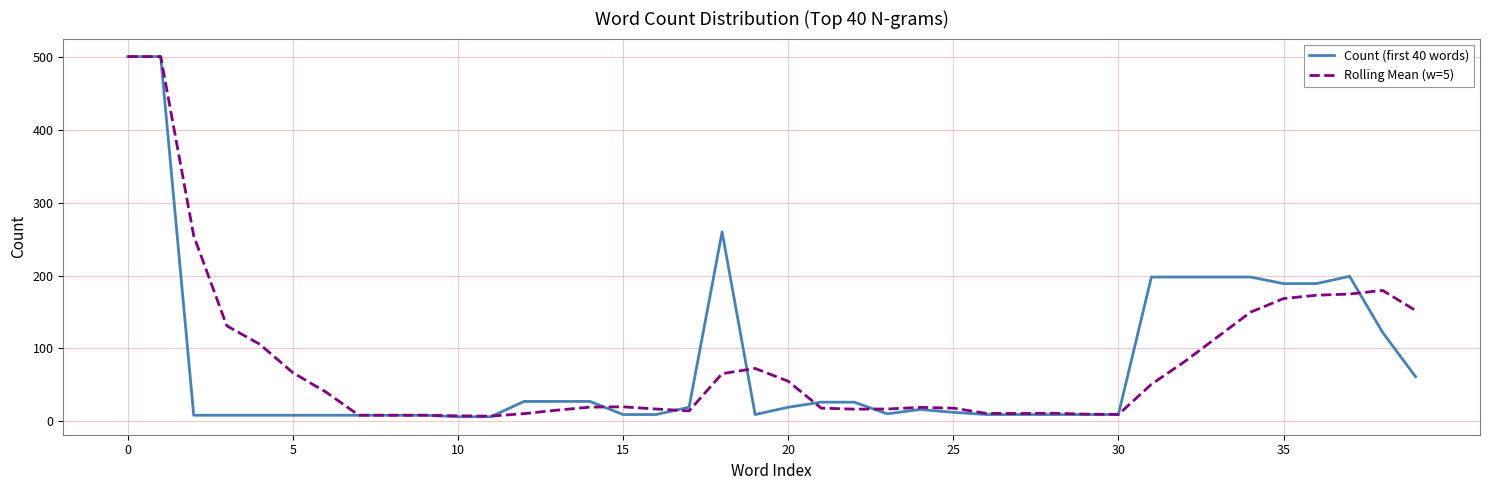

What are all the series names shown in the legend?

Count (first 40 words), Rolling Mean (w=5)